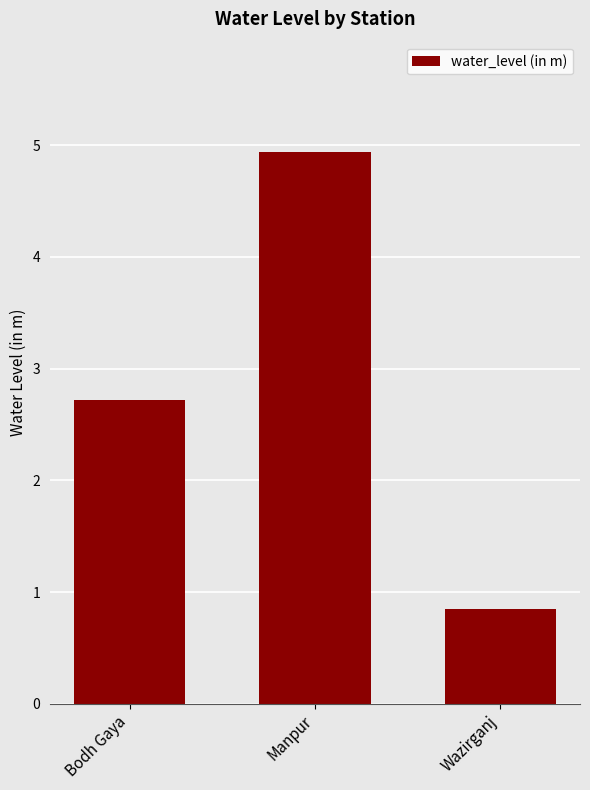

What is the greatest value displayed?

4.9